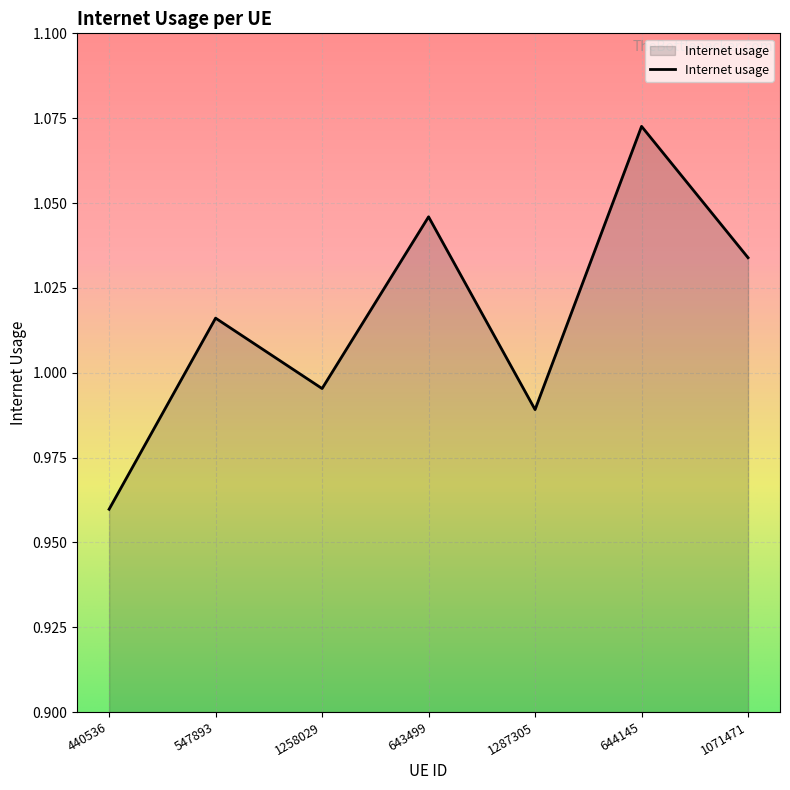

The chart shows a value of 0.4 at 1071471. True or false?

False